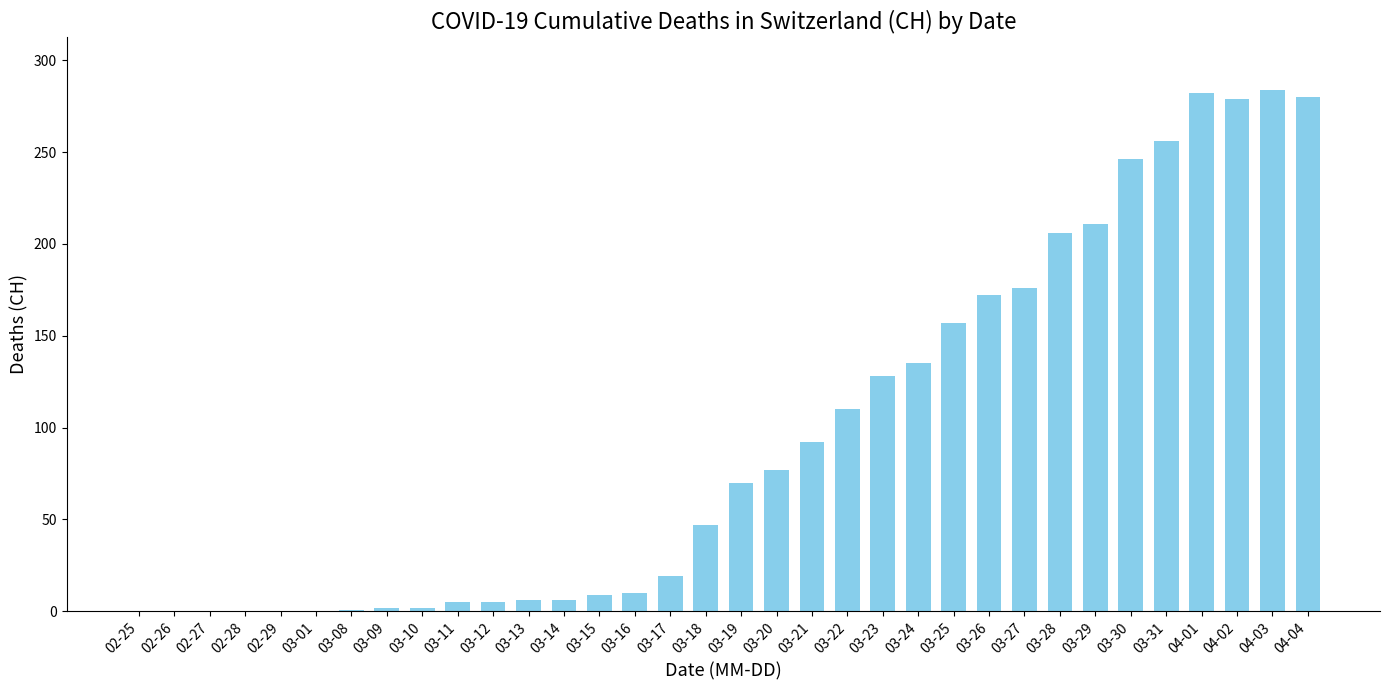

What is the ratio of the value at 03-30 to the value at 03-24?

1.8